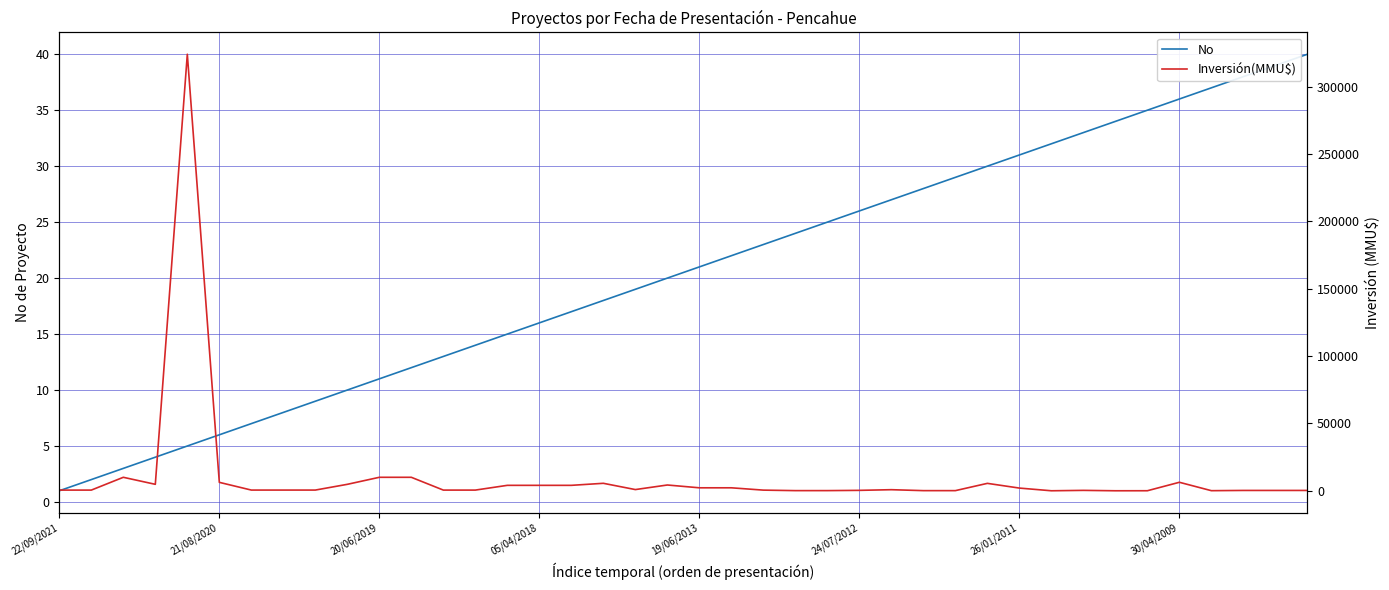

What is the maximum value for No?

40